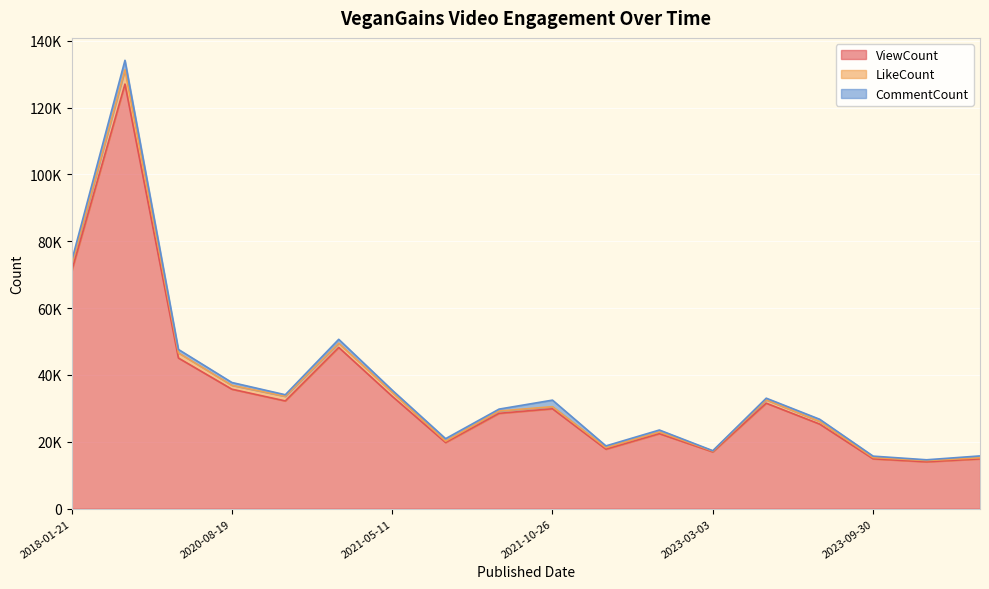

At how many categories does at least one series exceed 16331?

15